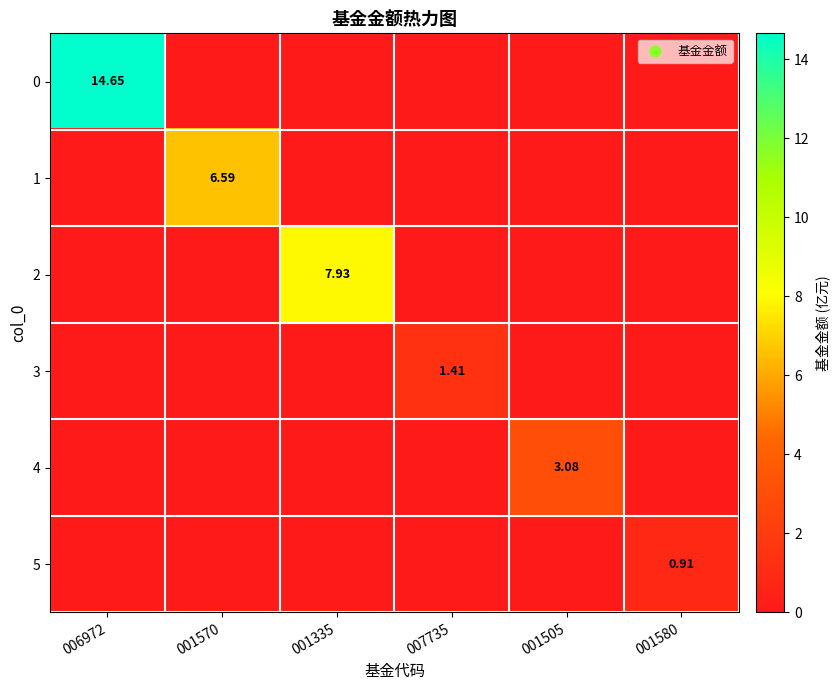

The 1 series shows 0.0 at 001505. True or false?

True